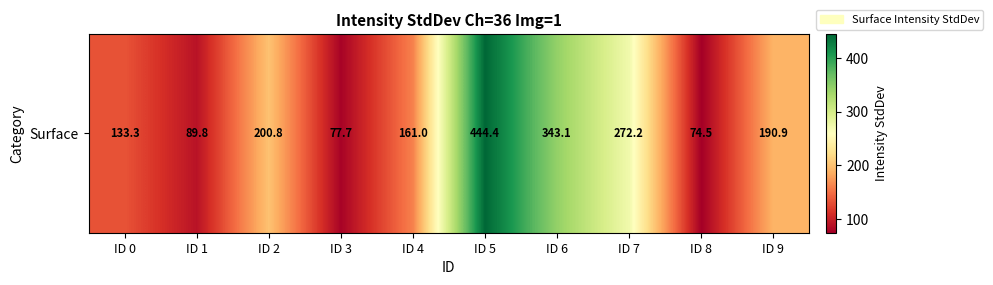

True or false: the data shows 133.3 at ID 0.

True